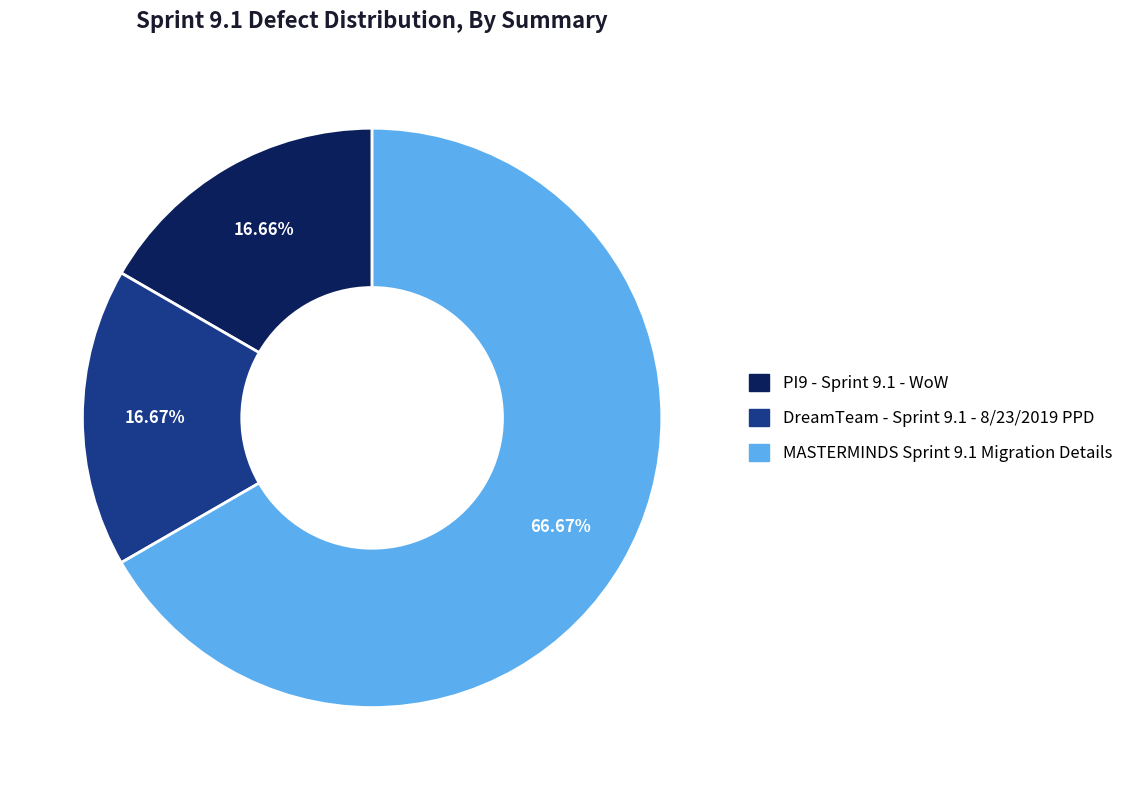

Is there any slice that represents more than half of the pie?

Yes